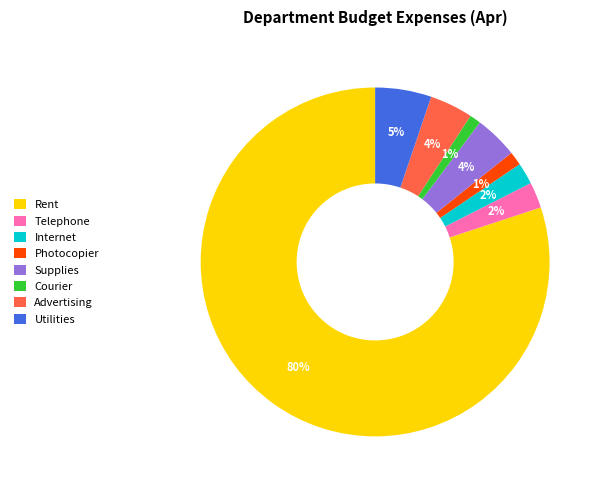

What is the largest slice in the pie chart?

Rent